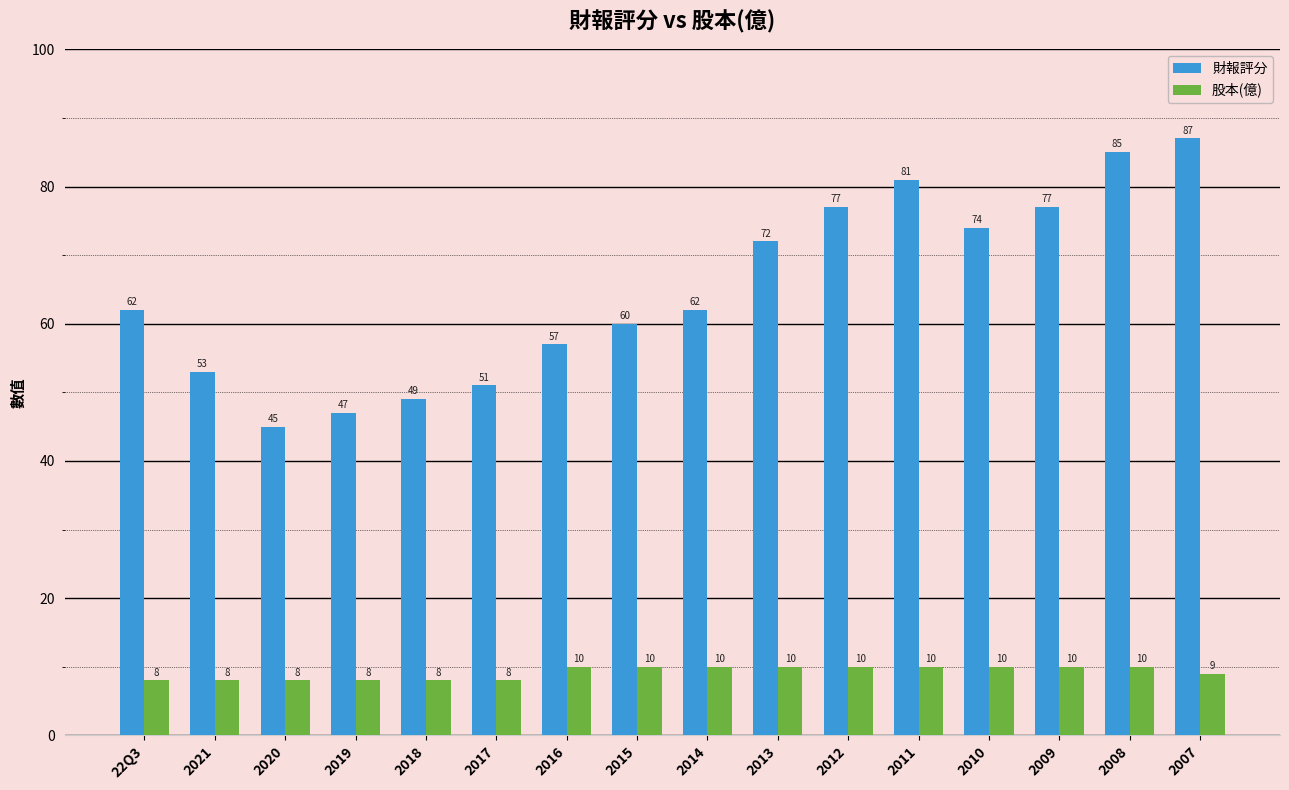

What is the difference between the maximum and minimum values in the 財報評分 series?

42.0